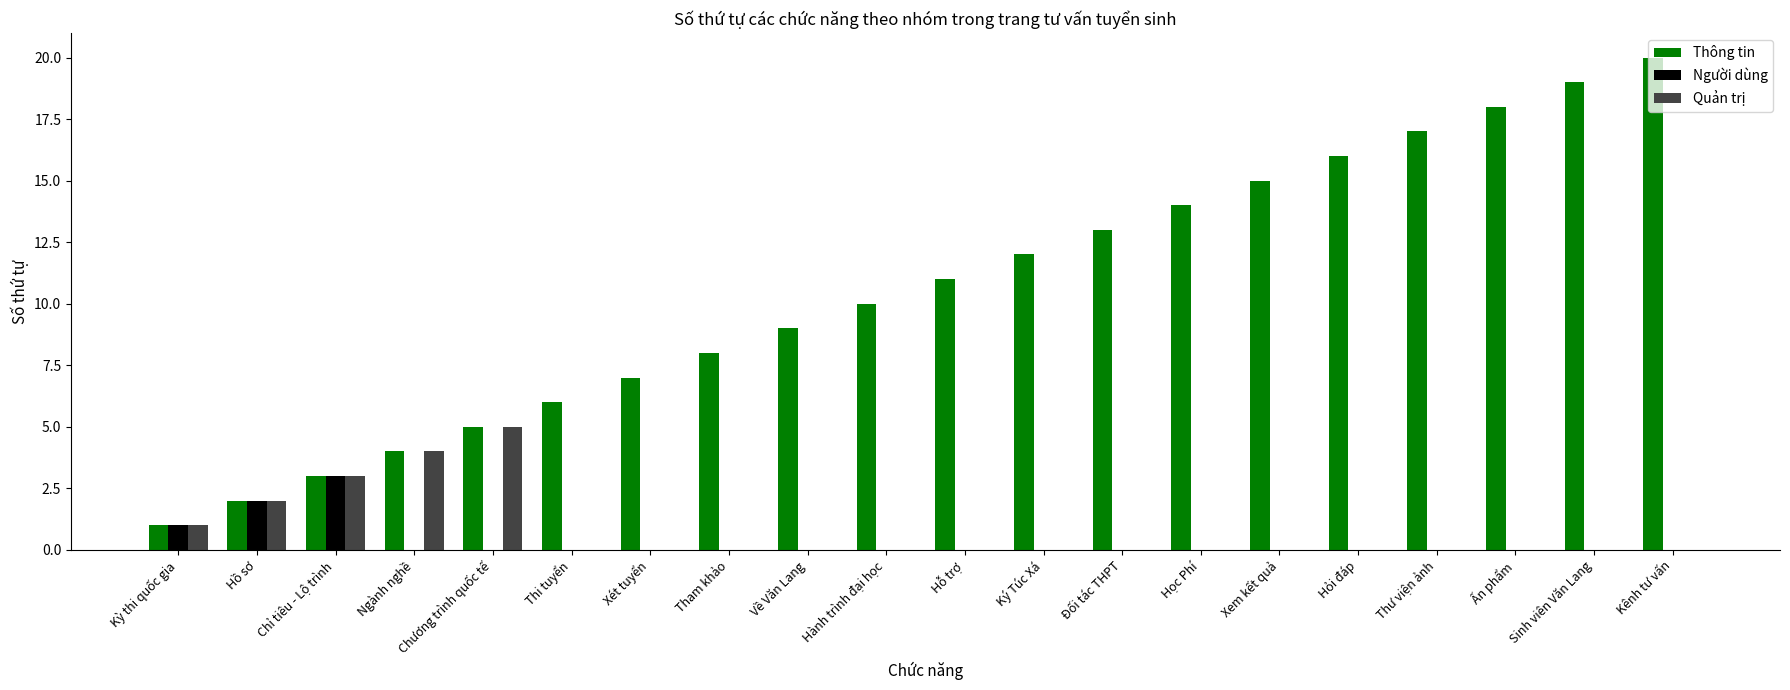

Reading right to left, transcribe all the data shown in this chart.

Thông tin: 20	19	18	17	16	15	14	13	12	11	10	9	8	7	6	5	4	3	2	1
Người dùng: 0	0	0	0	0	0	0	0	0	0	0	0	0	0	0	0	0	3	2	1
Quản trị: 0	0	0	0	0	0	0	0	0	0	0	0	0	0	0	5	4	3	2	1